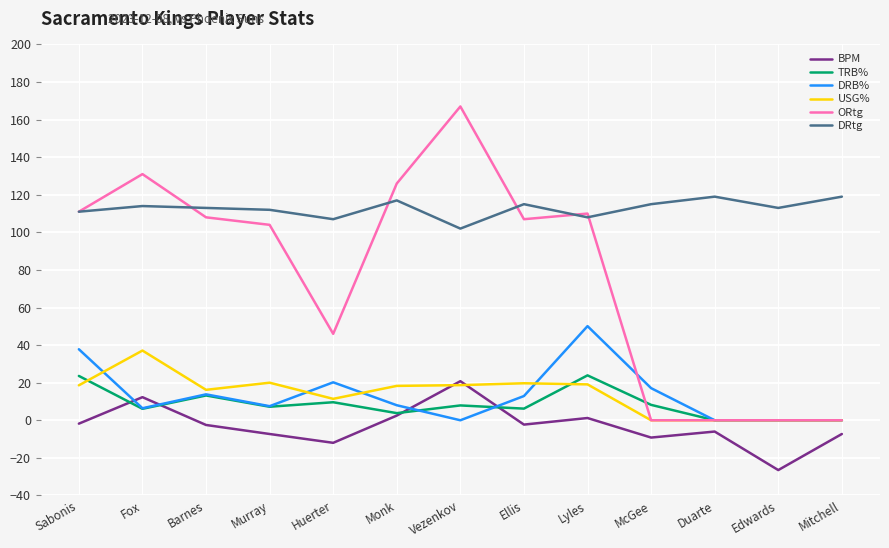

The value of ORtg at Duarte is 79.9. True or false?

False